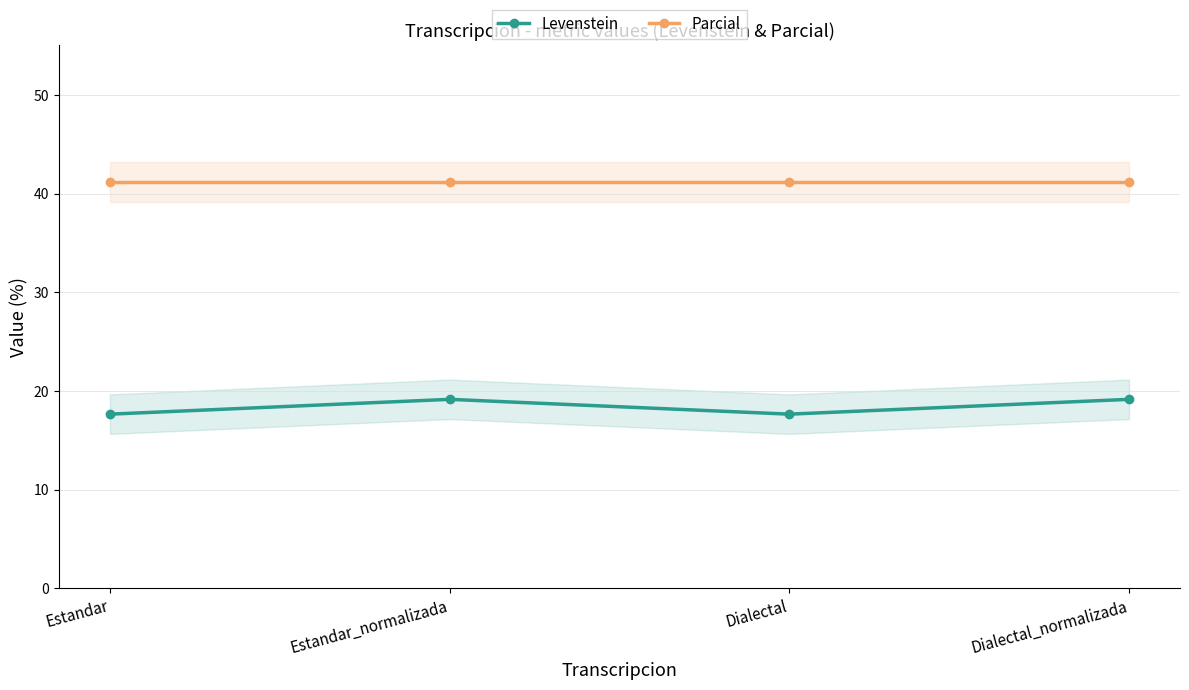

Which series has the largest range (max minus min)?

Levenstein